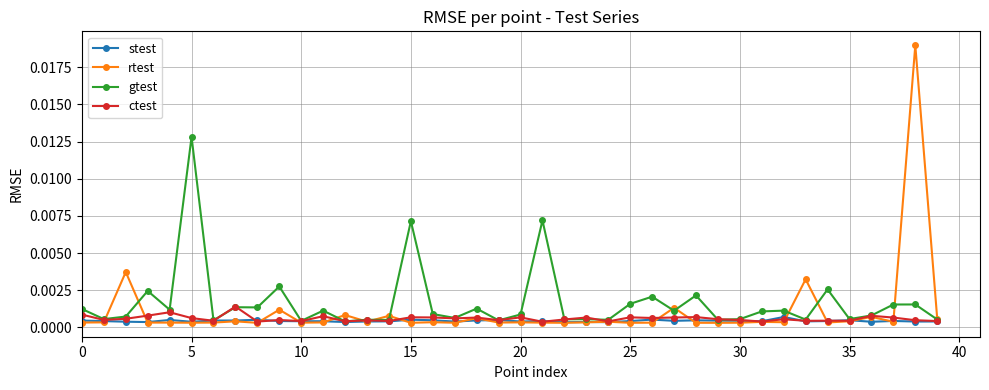

Which series has the largest range (max minus min)?

rtest